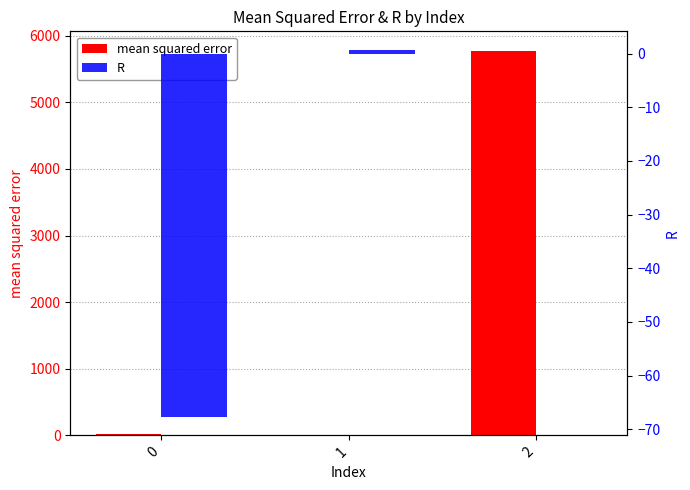

What is the average value of the R series?

-22.3